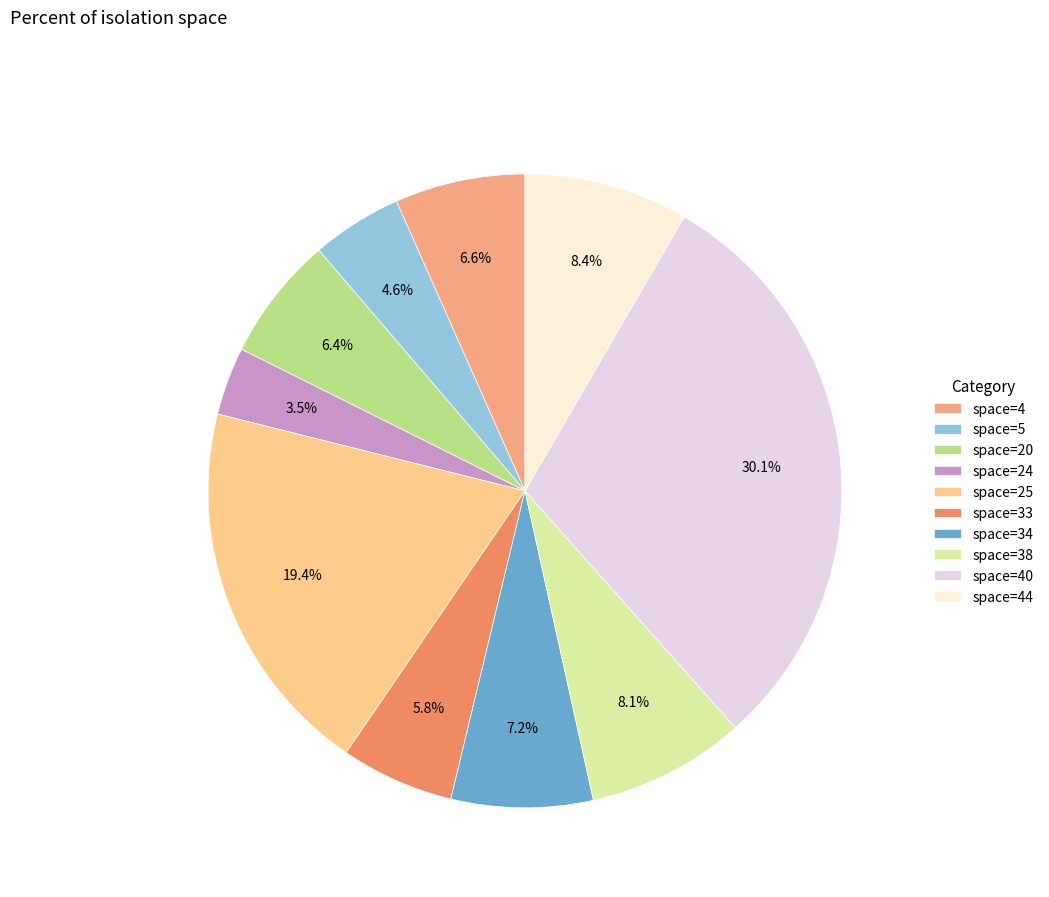

What percentage do space=5 and space=24 together represent?

8.1%